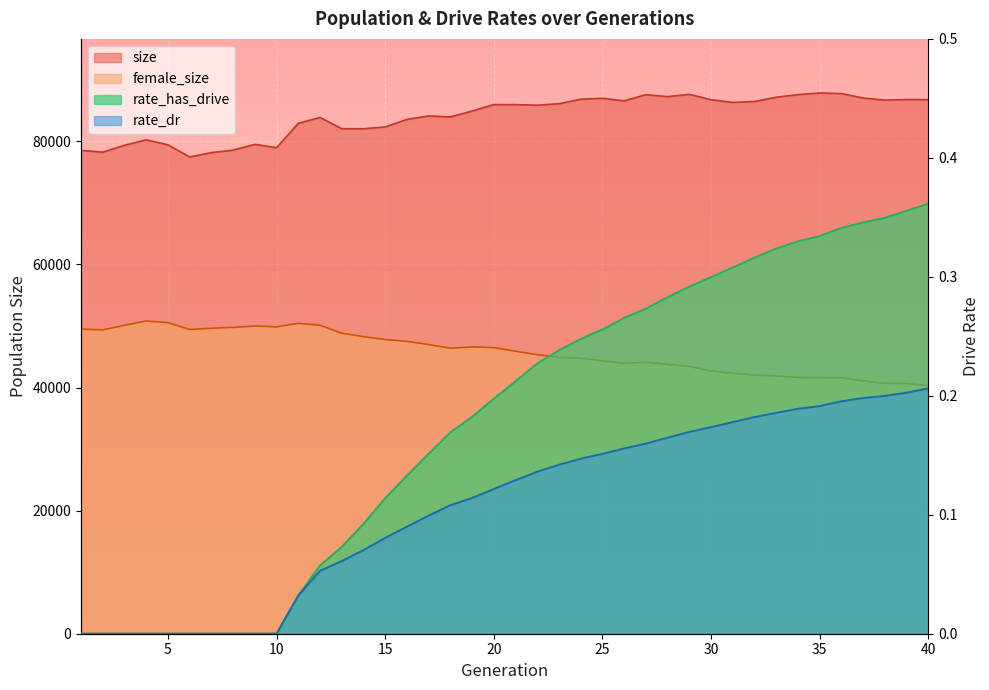

Reading right to left, list all the values displayed in this chart.

female_size: 40298.0	40636.0	40696.0	41082.0	41584.0	41602.0	41653.0	41868.0	42036.0	42326.0	42696.0	43438.0	43769.0	44121.0	43933.0	44347.0	44765.0	44909.0	45348.0	45902.0	46499.0	46605.0	46398.0	46993.0	47502.0	47809.0	48282.0	48825.0	50127.0	50439.0	49861.0	50005.0	49772.0	49632.0	49445.0	50541.0	50820.0	50115.0	49372.0	49496.0
size: 86781.0	86804.0	86706.0	87044.0	87768.0	87869.0	87596.0	87180.0	86478.0	86330.0	86773.0	87645.0	87270.0	87586.0	86583.0	87002.0	86856.0	86116.0	85887.0	85973.0	85982.0	84931.0	83981.0	84133.0	83578.0	82347.0	82056.0	82064.0	83890.0	82932.0	78972.0	79514.0	78585.0	78173.0	77475.0	79446.0	80250.0	79365.0	78253.0	78527.0
rate_dr: 0.2	0.2	0.2	0.2	0.2	0.2	0.2	0.2	0.2	0.2	0.2	0.2	0.2	0.2	0.2	0.2	0.1	0.1	0.1	0.1	0.1	0.1	0.1	0.1	0.1	0.1	0.1	0.1	0.1	0.0	0.0	0.0	0.0	0.0	0.0	0.0	0.0	0.0	0.0	0.0
rate_has_drive: 0.4	0.4	0.3	0.3	0.3	0.3	0.3	0.3	0.3	0.3	0.3	0.3	0.3	0.3	0.3	0.3	0.2	0.2	0.2	0.2	0.2	0.2	0.2	0.2	0.1	0.1	0.1	0.1	0.1	0.0	0.0	0.0	0.0	0.0	0.0	0.0	0.0	0.0	0.0	0.0